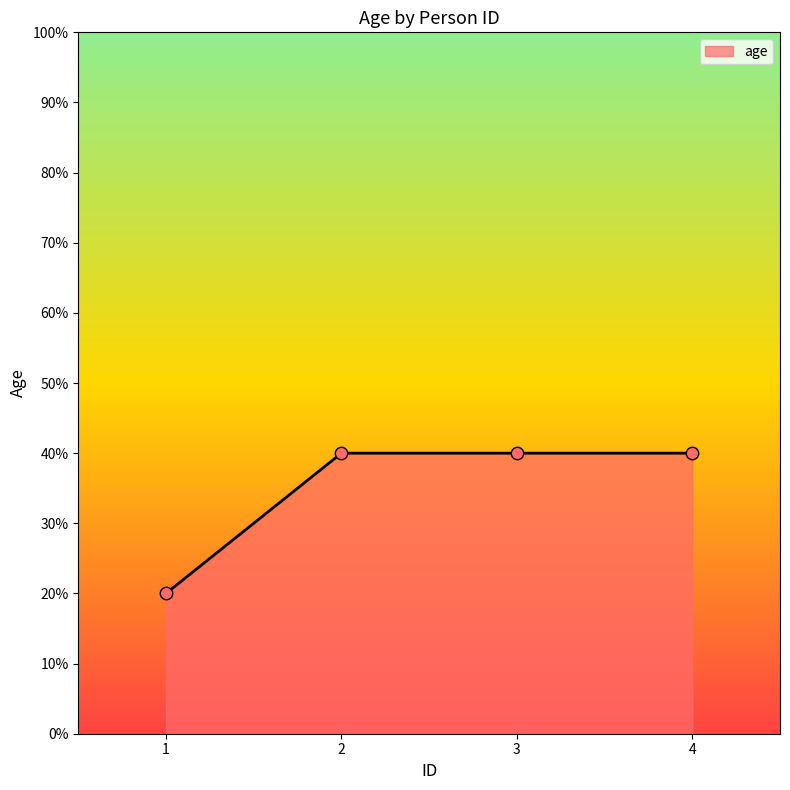

What is the ratio of the value at 4 to the value at 3?

1.0